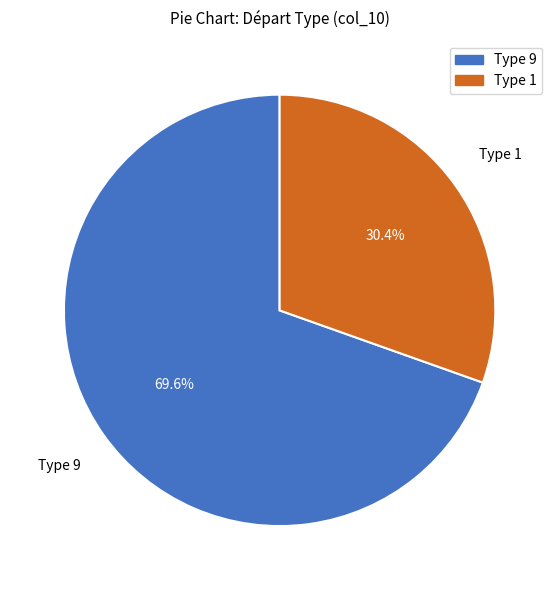

Does Type 9 account for over 50% of the chart?

Yes